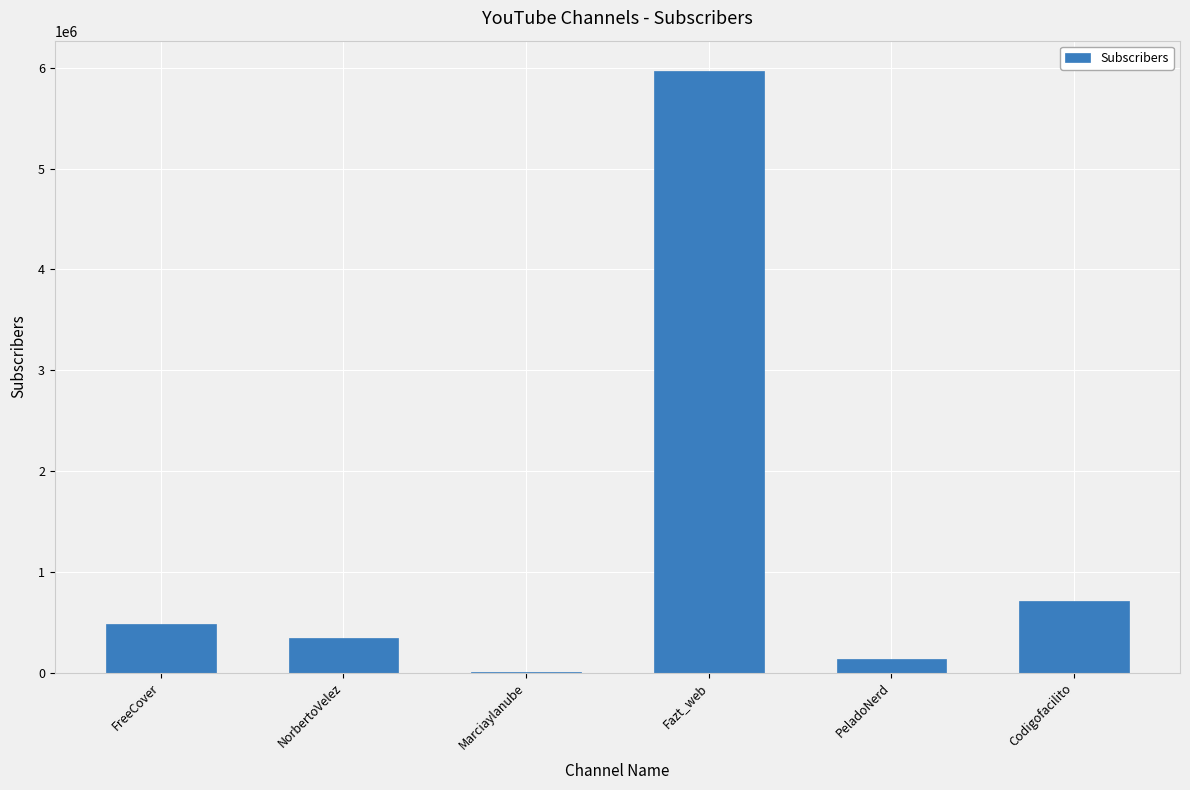

At which label is the value closest to 2988830?

Codigofacilito